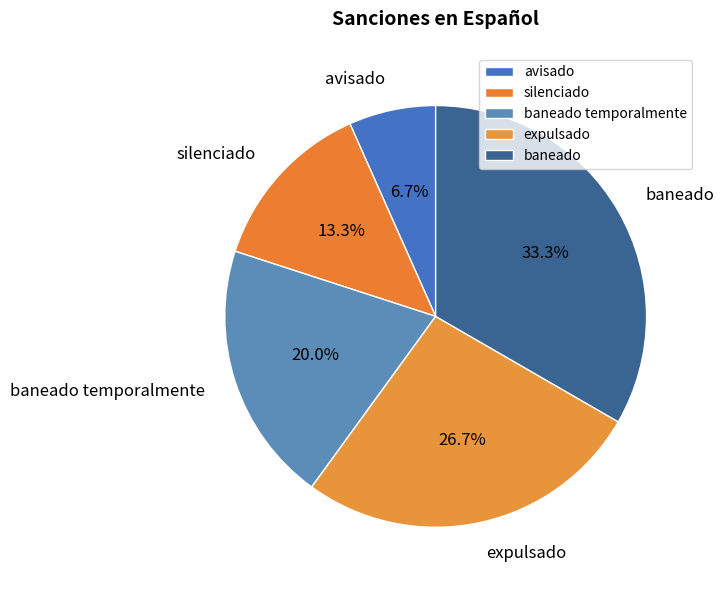

Does any single category account for the majority?

No